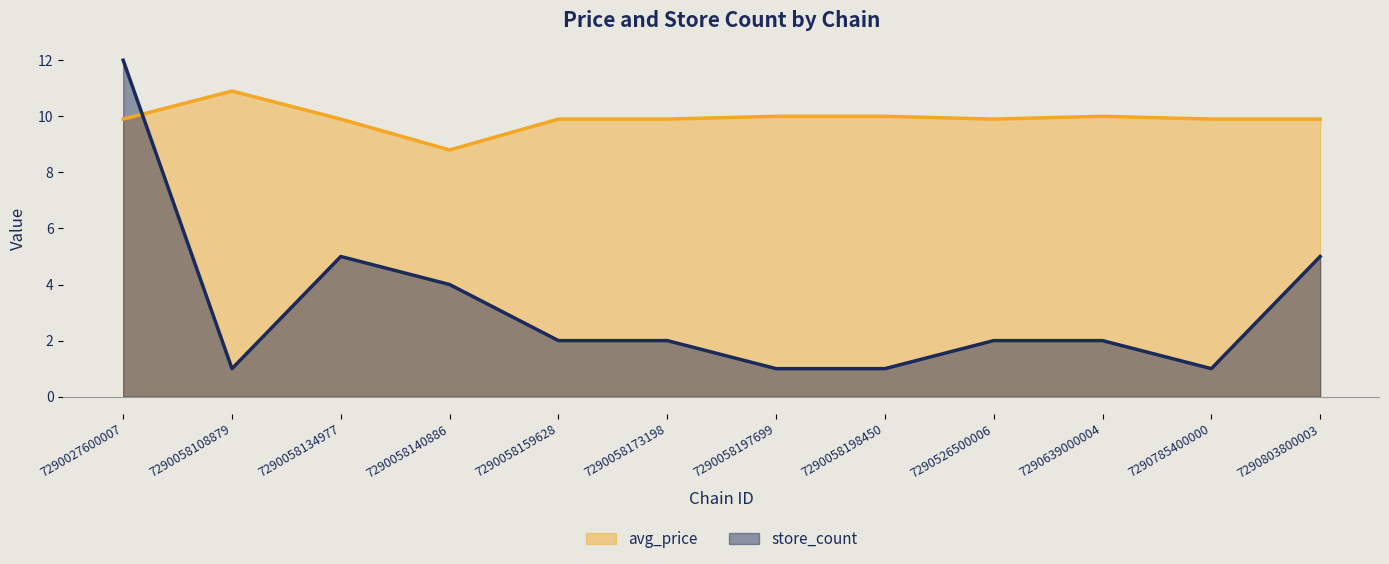

How many lines are shown in the chart?

2